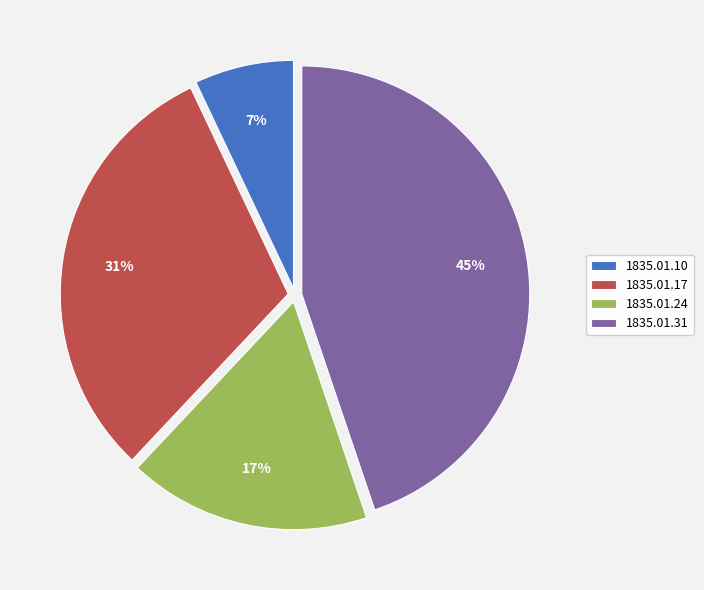

What is the smallest slice in the pie chart?

1835.01.10